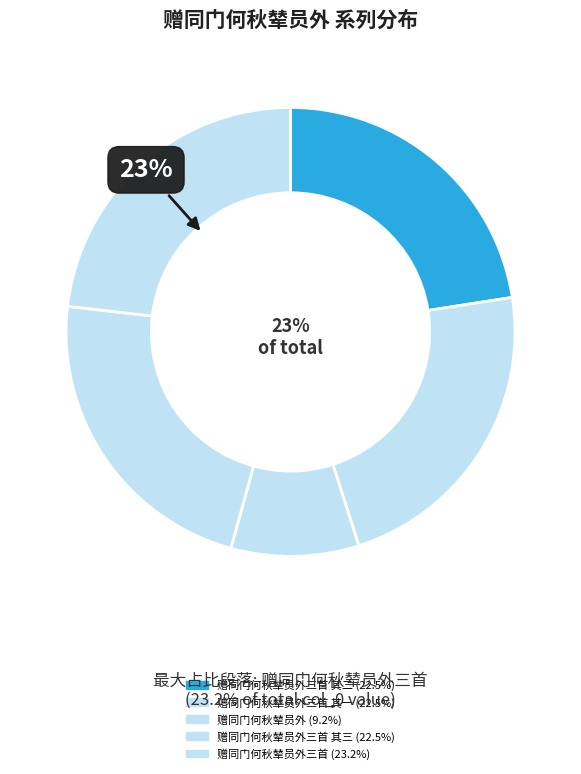

To the nearest percent, what is the combined percentage of 赠同门何秋辇员外 and 赠同门何秋辇员外三首?

32%